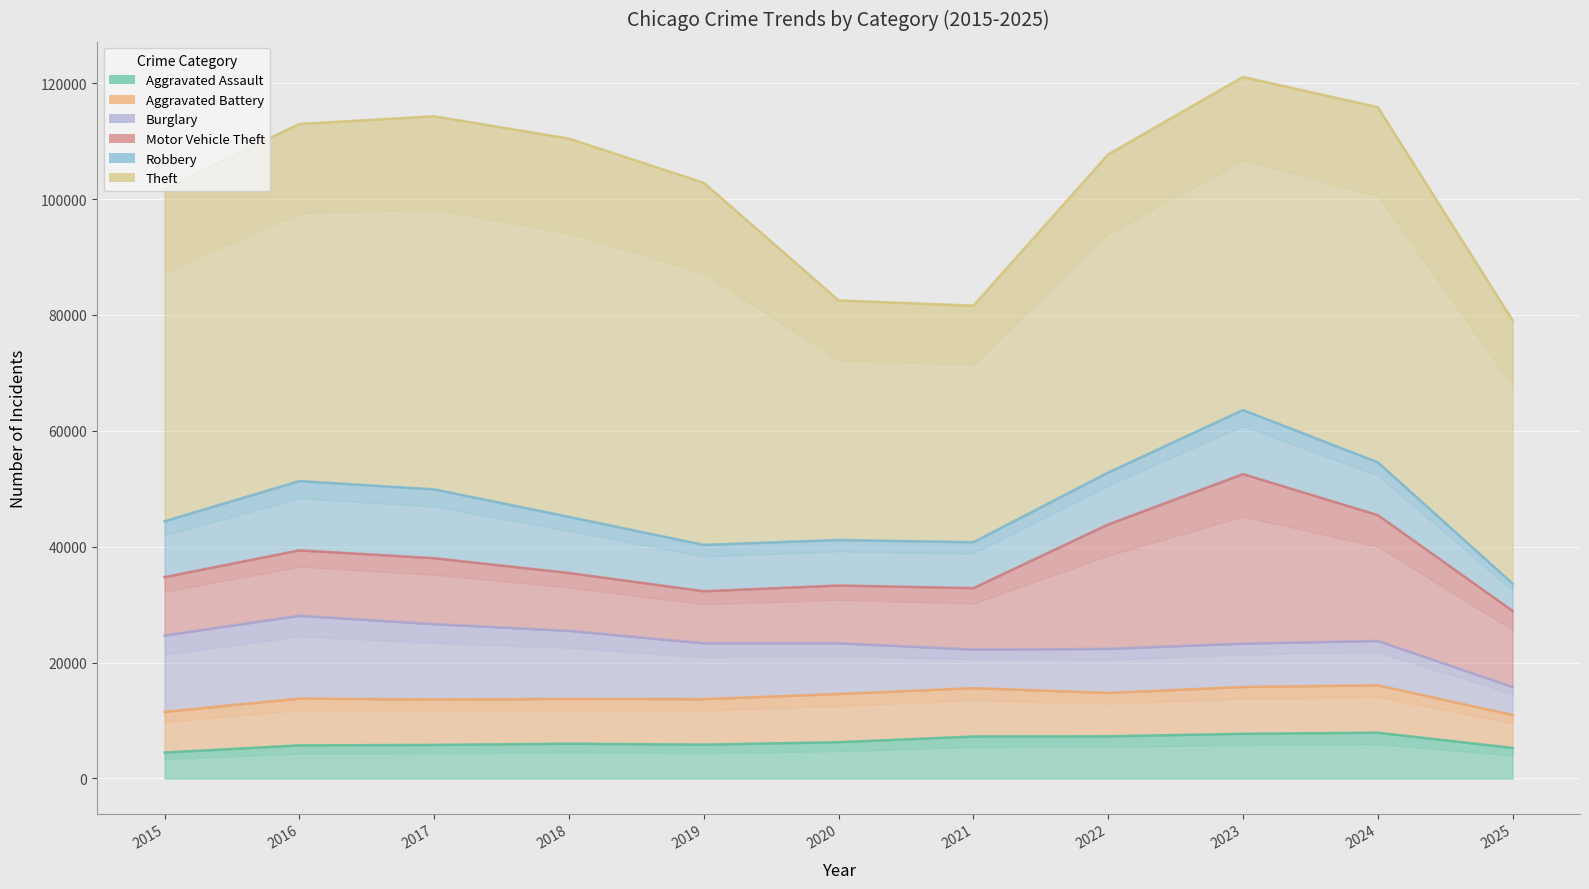

The Aggravated Assault series shows 3196 at 2024. True or false?

False